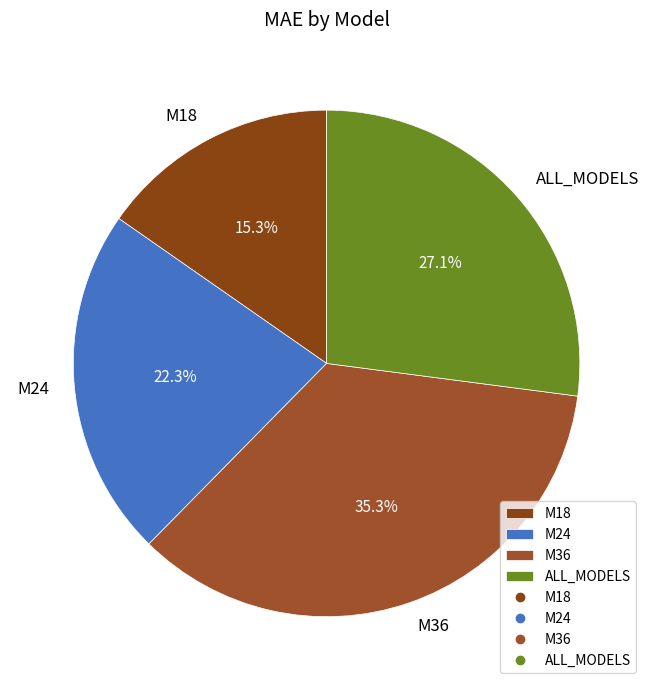

What portion of the pie excludes M36?

64.7%